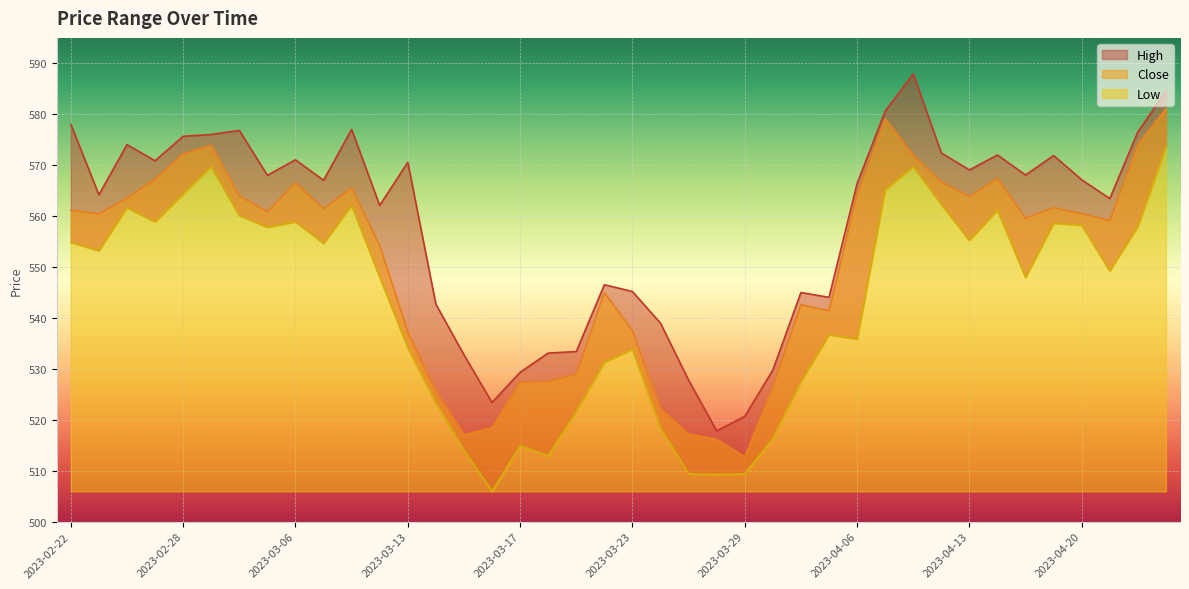

True or false: High has a value of 190.7 at 2023-03-06.

False